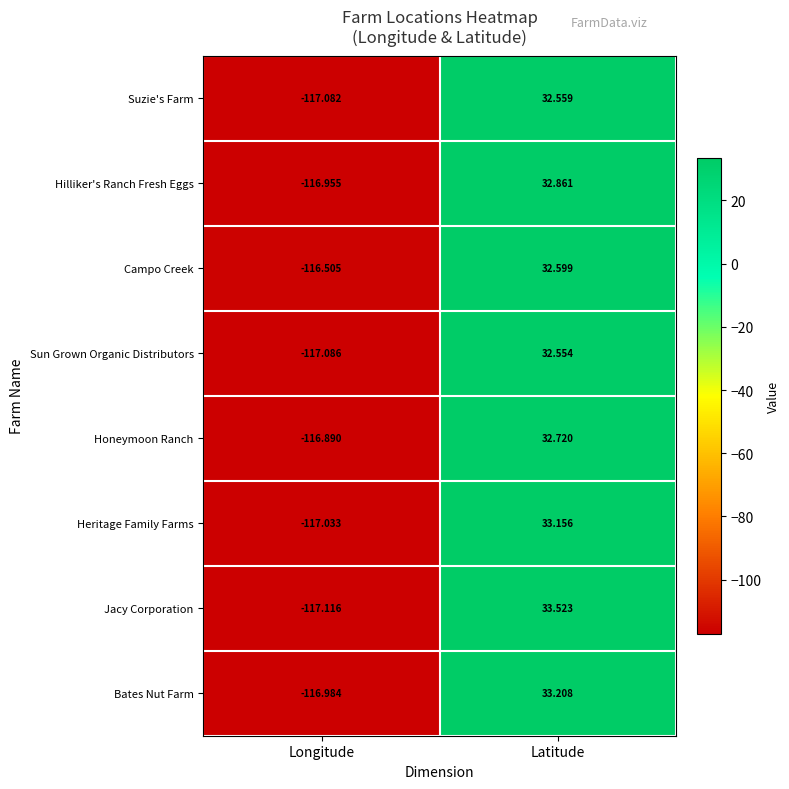

How many categories are shown in the chart?

2